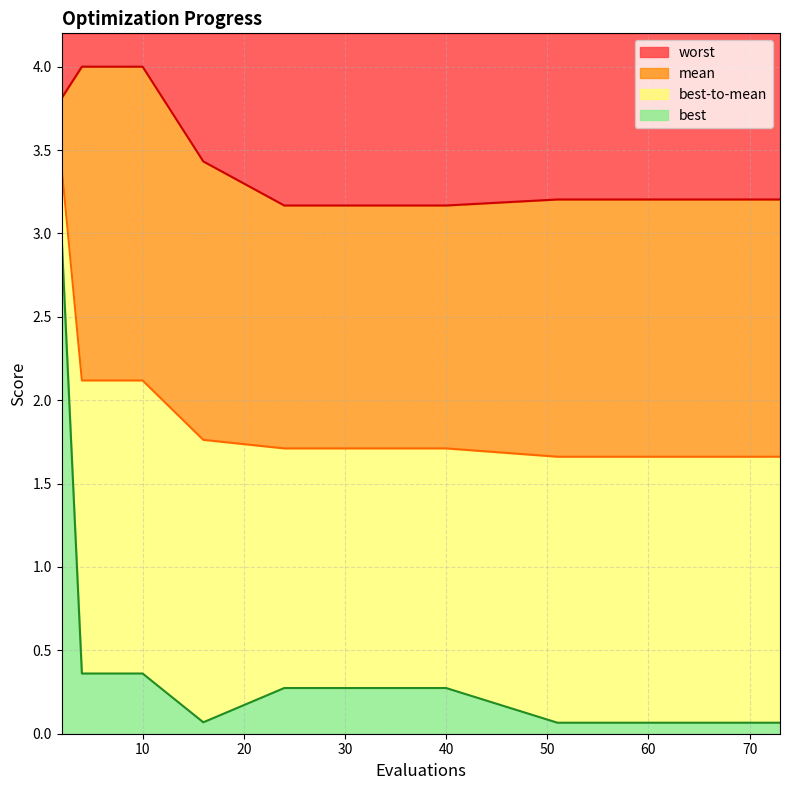

Which series has the largest total across all categories?

worst